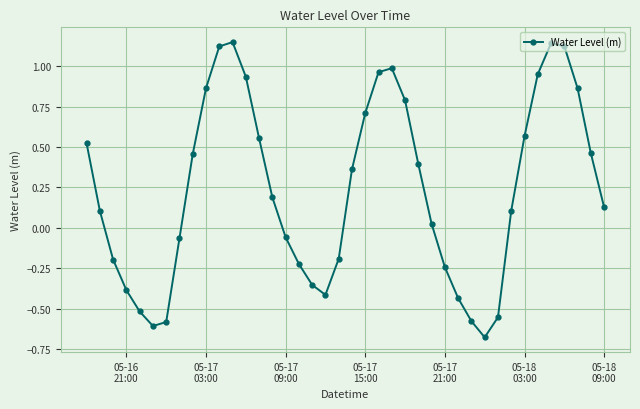

What is the difference between the maximum and minimum values?

1.8